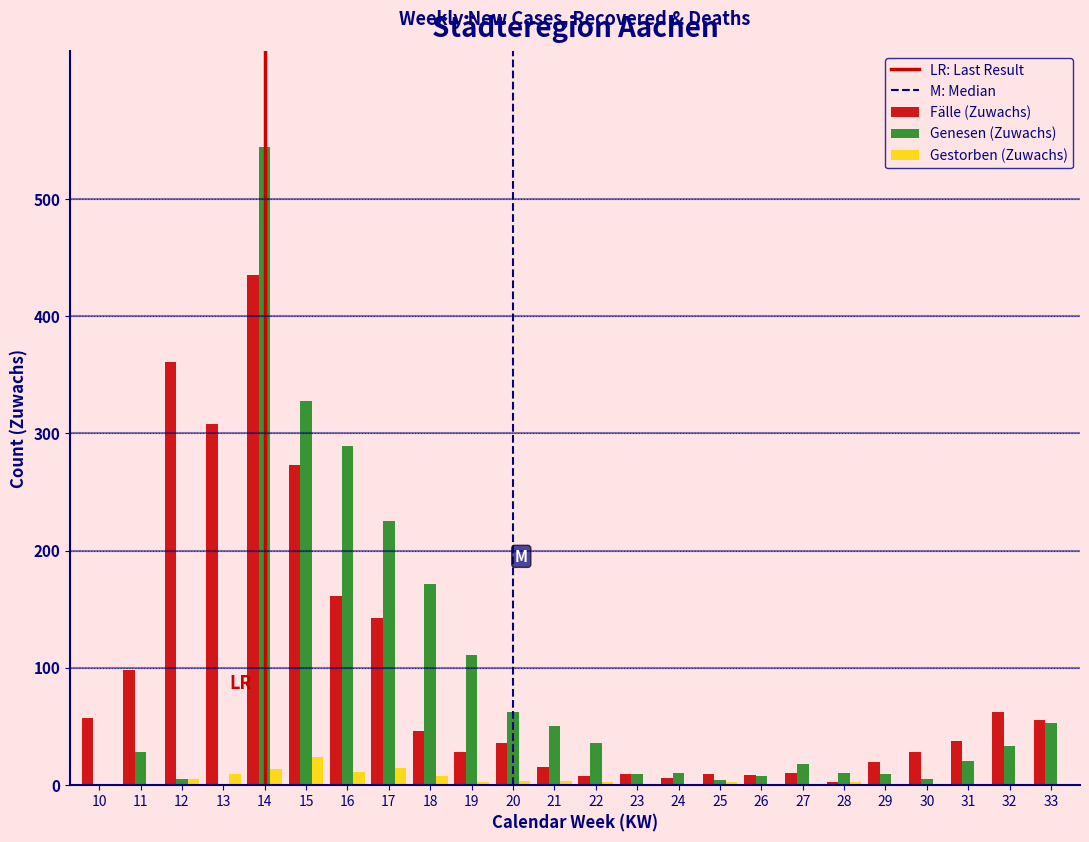

What is the highest value of the Genesen (Zuwachs) series?

545